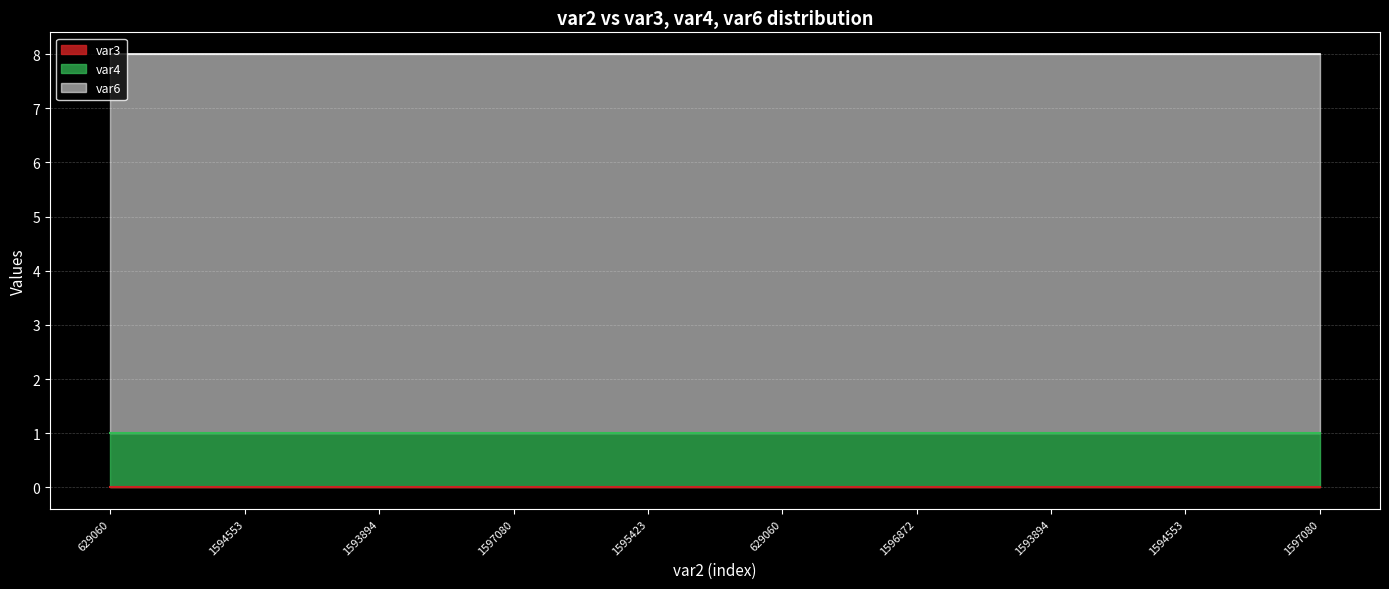

What is the label of the 10th point from the left?

1597080